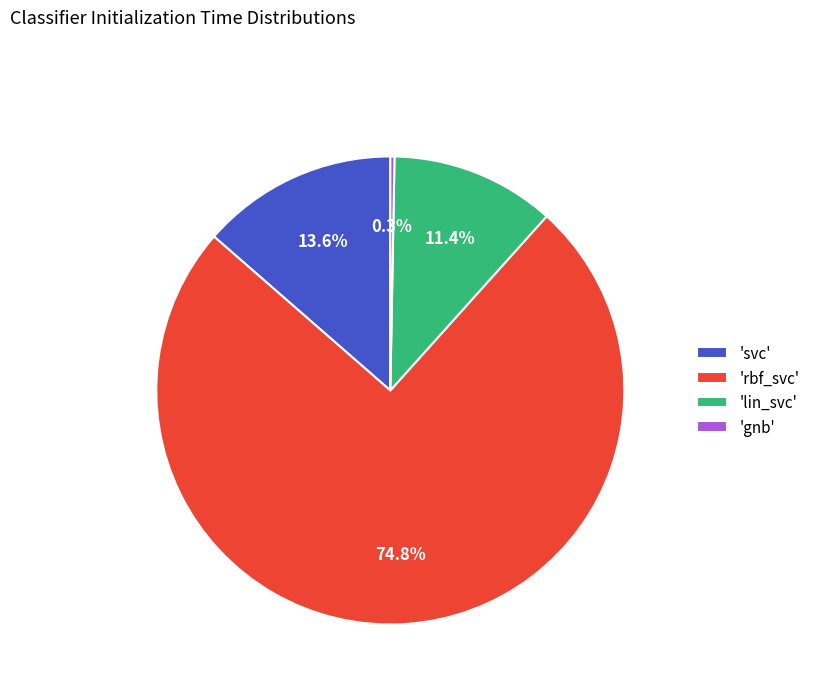

Which category has the biggest portion of the pie?

'rbf_svc'